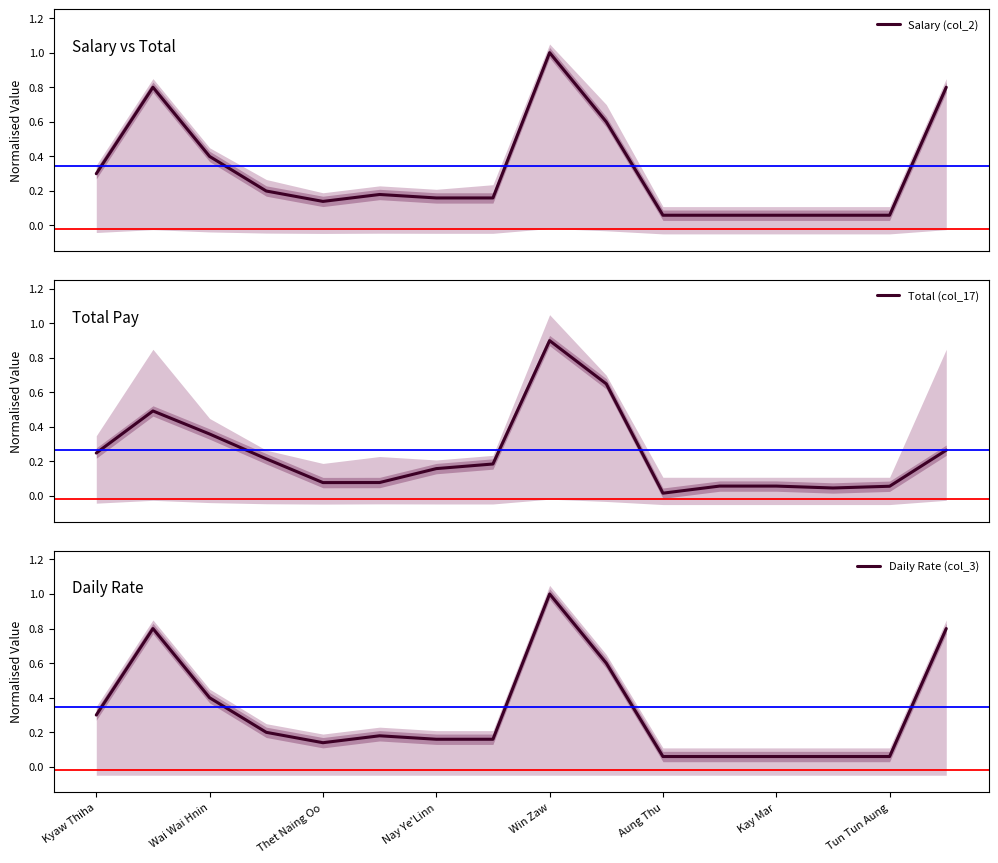

What is the maximum value shown in the chart?

1.0